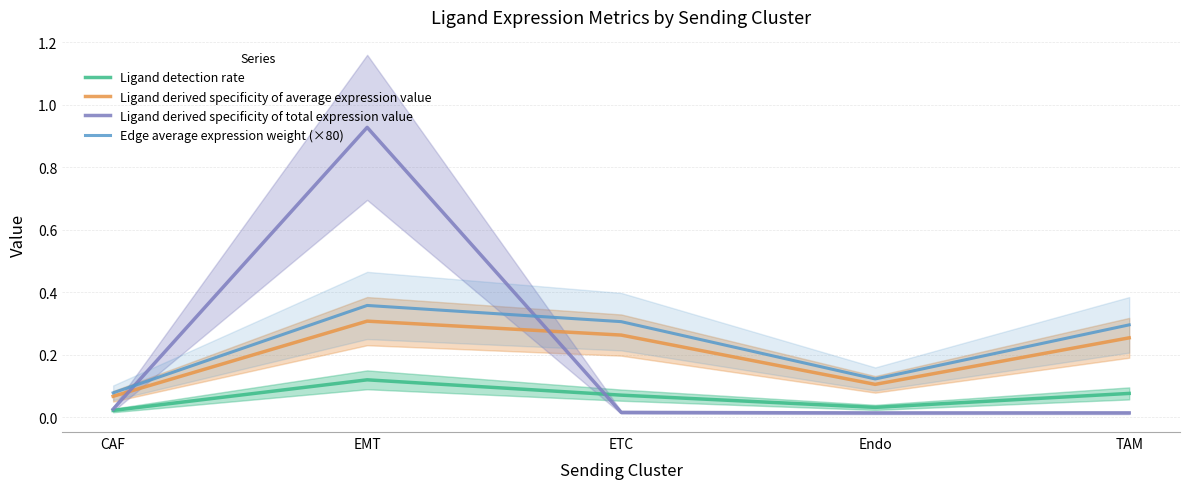

What is the difference between the Ligand detection rate values at Endo and EMT?

0.1